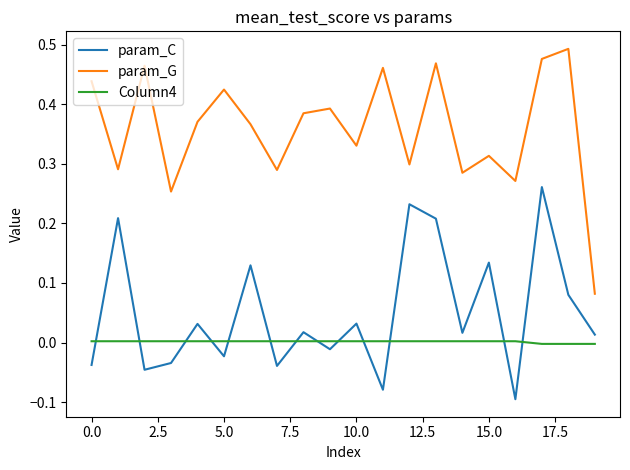

Which series has the largest total across all categories?

param_G